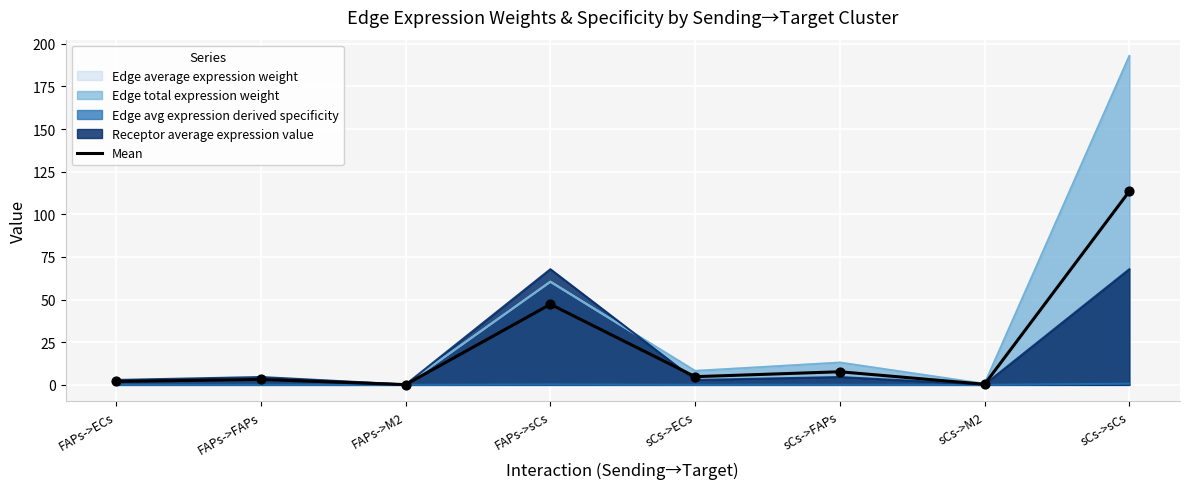

Between sCs->M2 and FAPs->FAPs, which is larger?

FAPs->FAPs